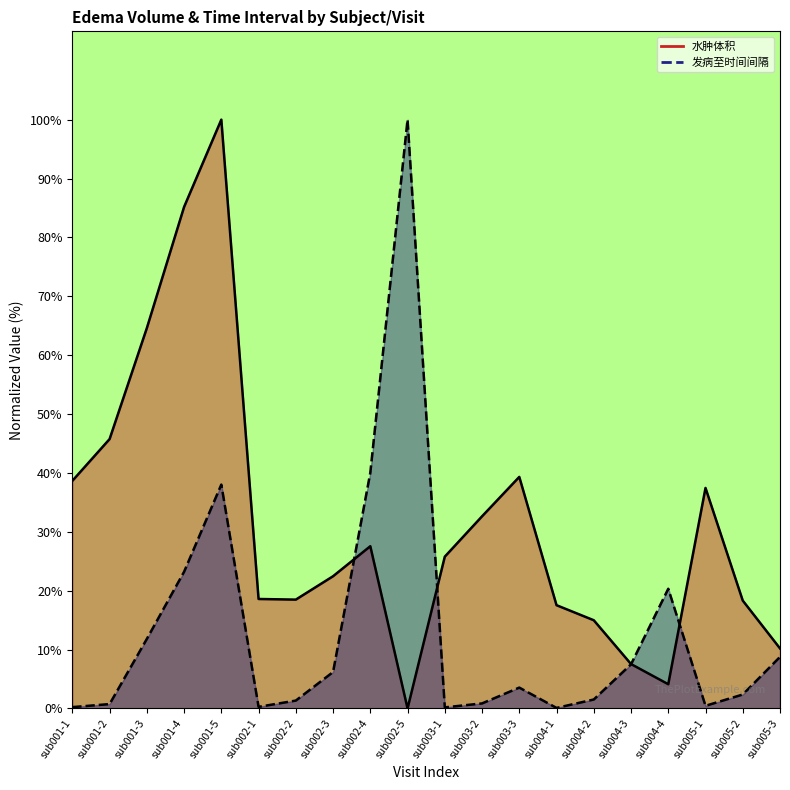

Reading left to right, extract all data points from this chart.

水肿体积: 38.7	45.7	64.6	85.2	100.0	18.6	18.5	22.5	27.6	0.0	25.8	32.6	39.3	17.5	15.0	7.5	4.1	37.4	18.3	10.2
发病至时间间隔: 0.2	0.7	11.8	23.2	38.0	0.3	1.3	6.2	40.0	100.0	0.2	0.9	3.5	0.1	1.5	7.5	20.3	0.4	2.4	8.8